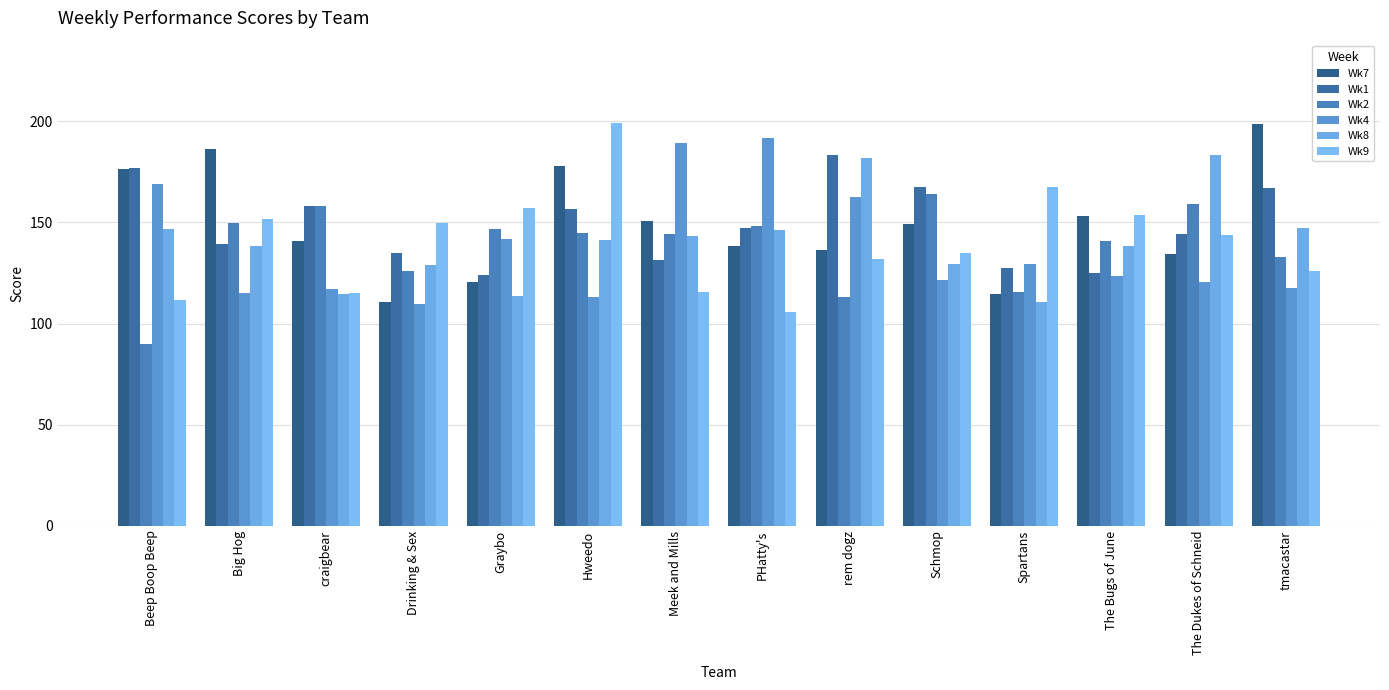

What is the value of the Wk8 bar at the 13th from the left?

183.6